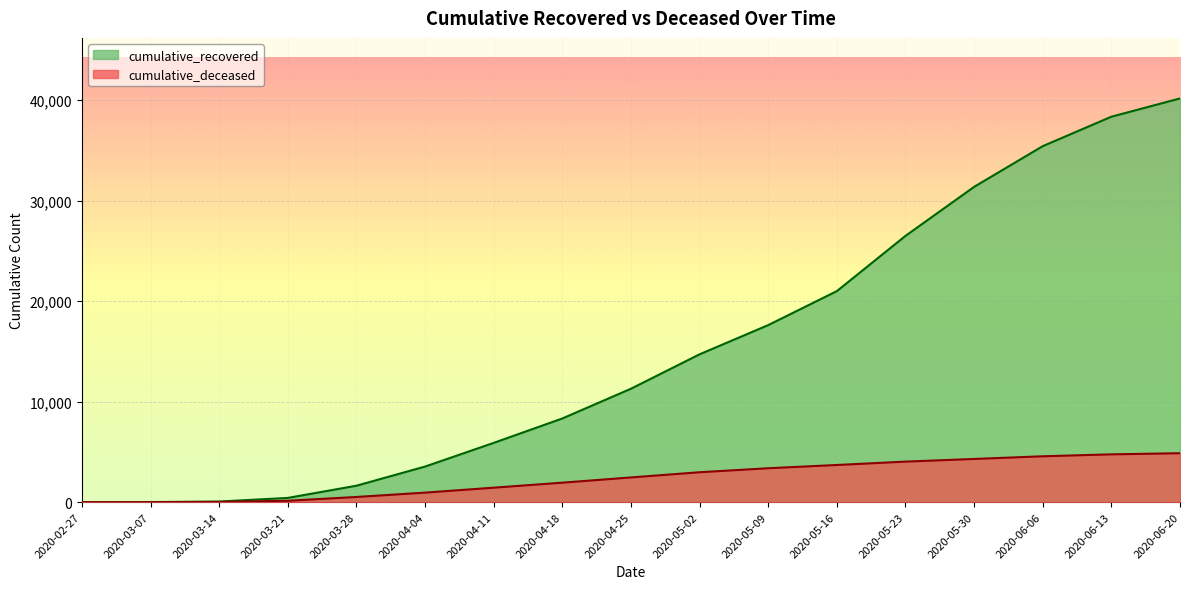

What is the label of the 5th point from the right?

2020-05-23